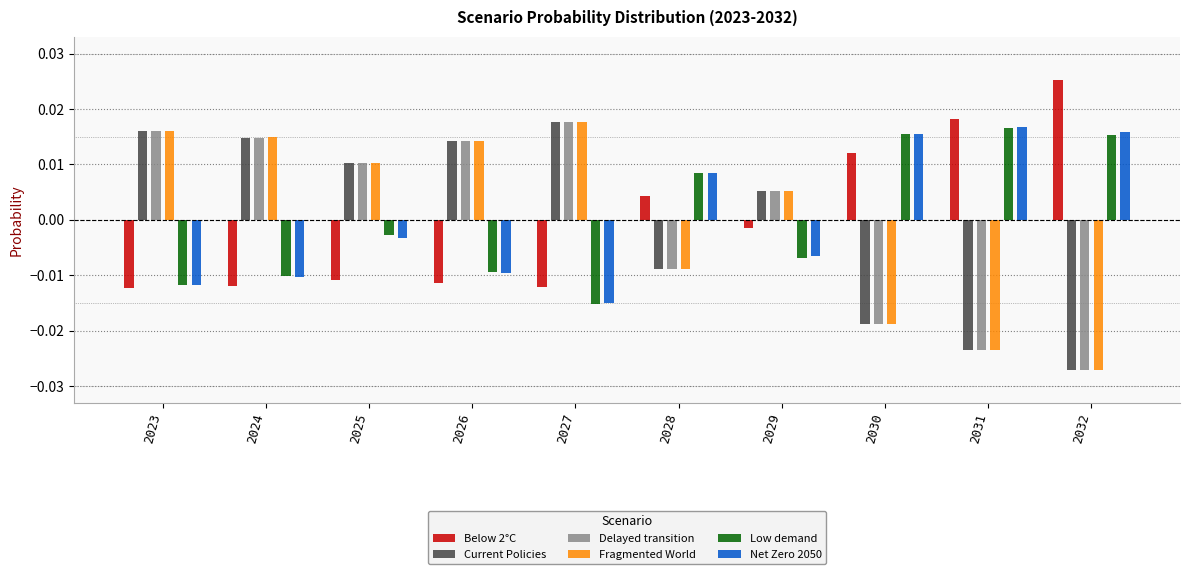

At which category is the sum across all series the highest?

2025